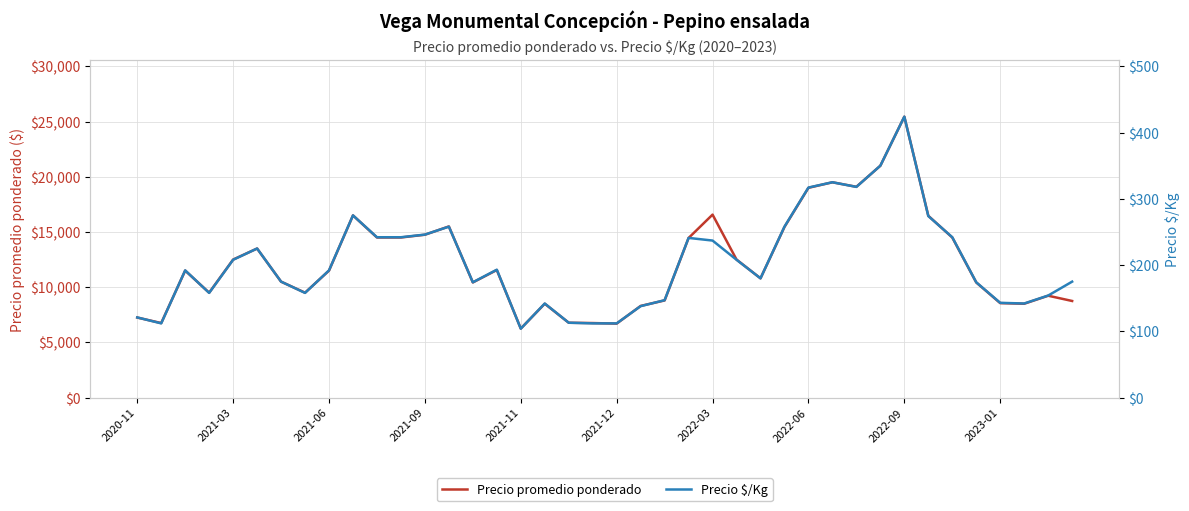

What is the difference between the second highest and minimum values in the Precio promedio ponderado series?

14750